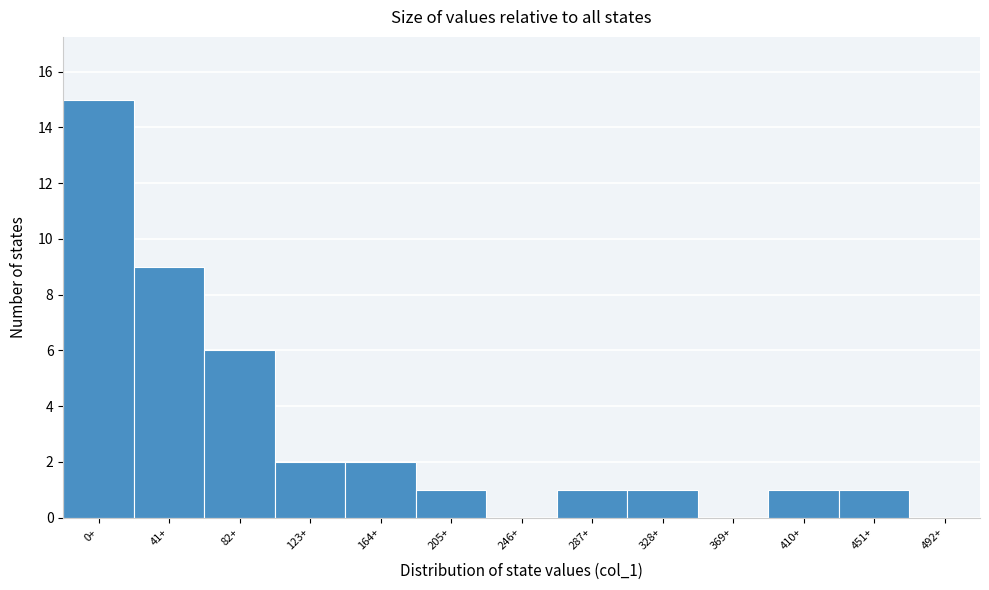

Reading left to right, transcribe all the data shown in this chart.

0+=15	41+=9	82+=6	123+=2	164+=2	205+=1	246+=0	287+=1	328+=1	369+=0	410+=1	451+=1	492+=0